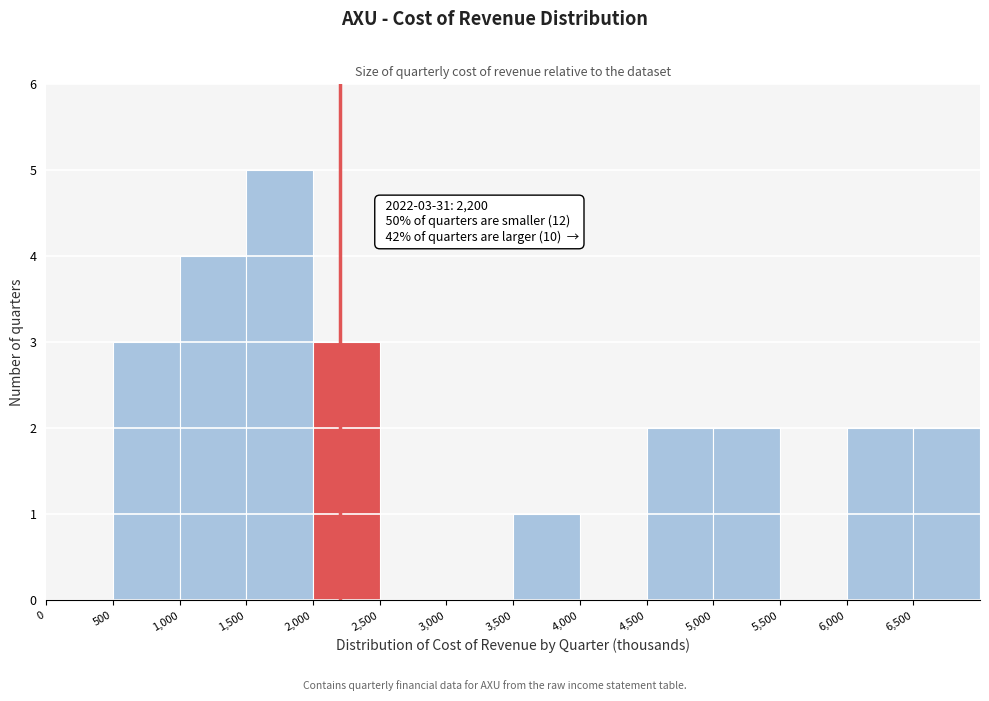

Which range on the x-axis has the tallest bar?

1500 to 2000